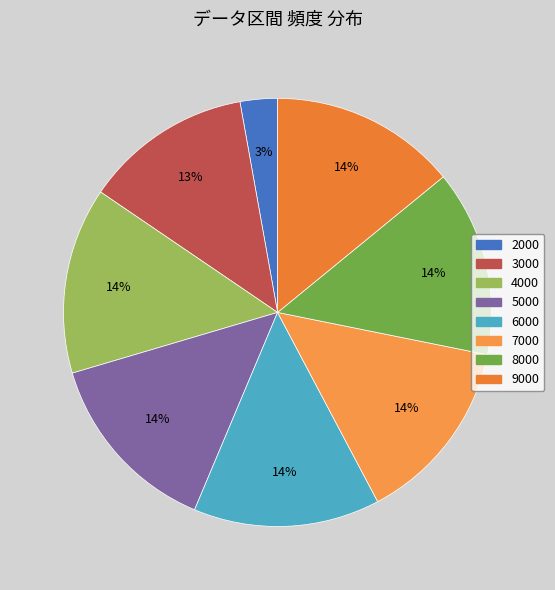

To the nearest percent, what percentage of the pie is 3000?

13%